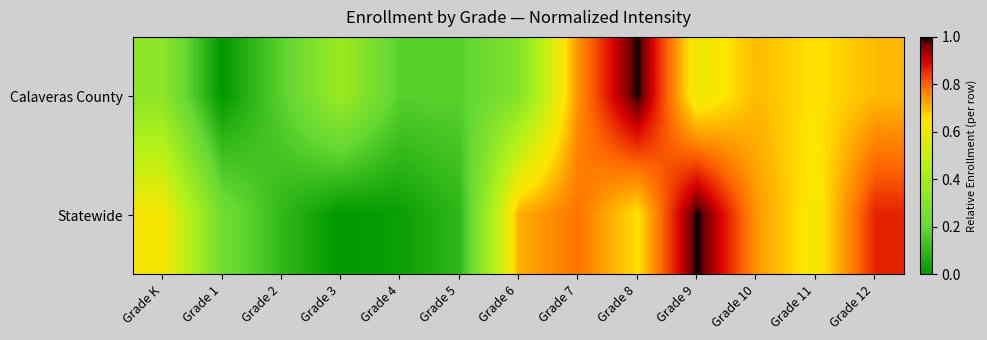

What is the maximum value shown in the chart?

1.0